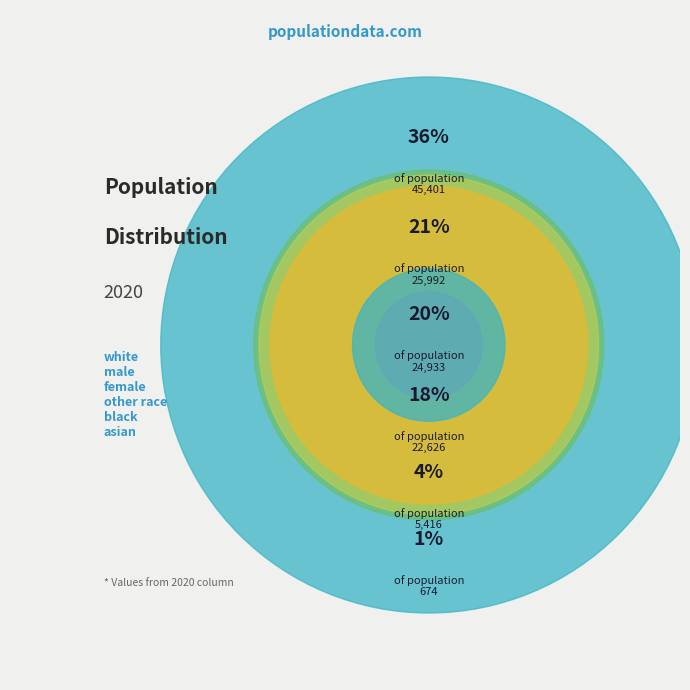

True or false: female accounts for 5% of the total.

False